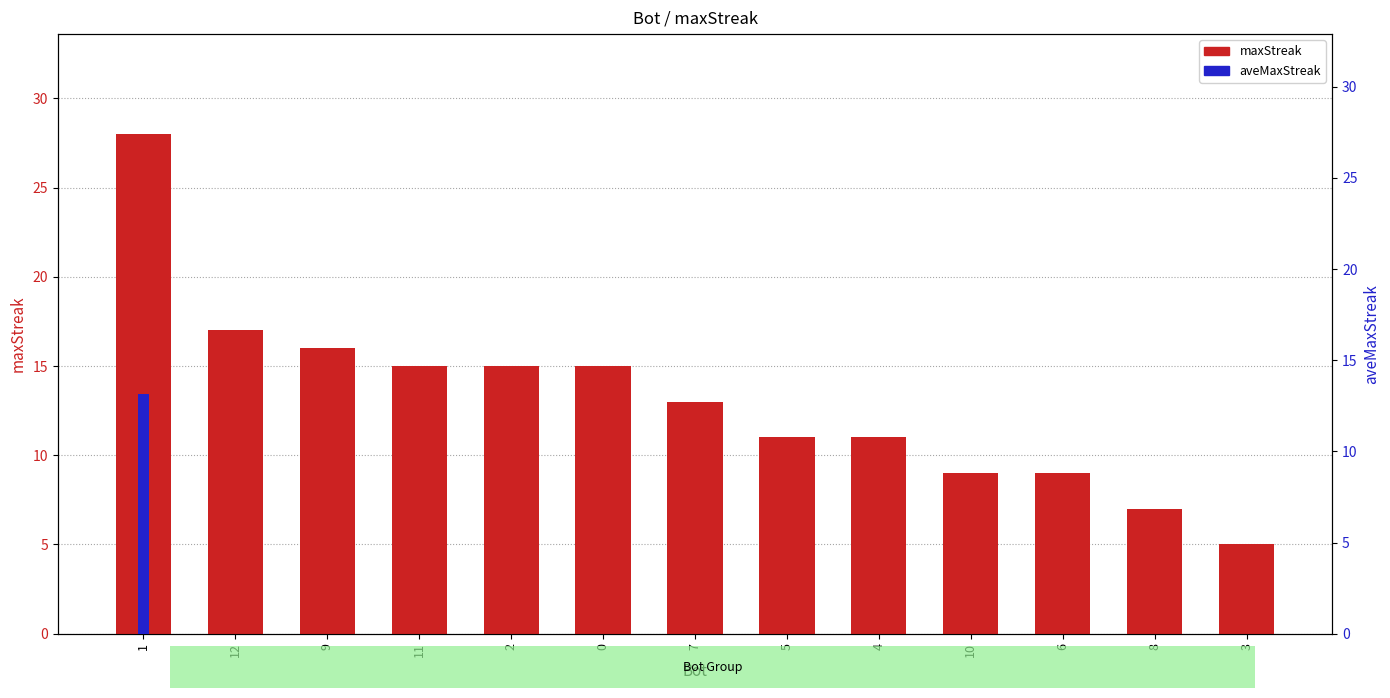

Does the chart contain stacked bars?

No